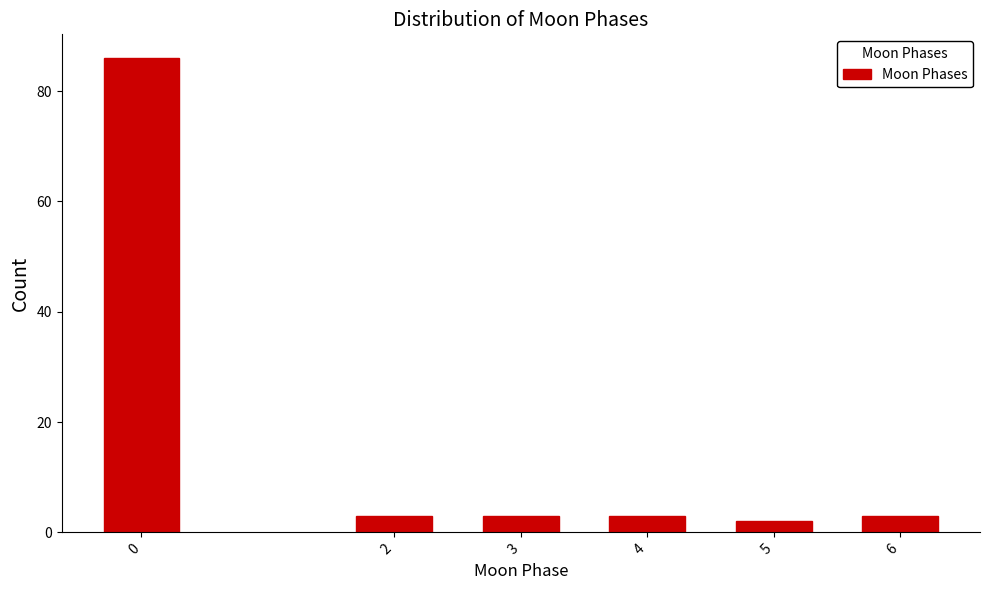

Reading left to right, extract all data points from this chart.

0=86	2=3	3=3	4=3	5=2	6=3